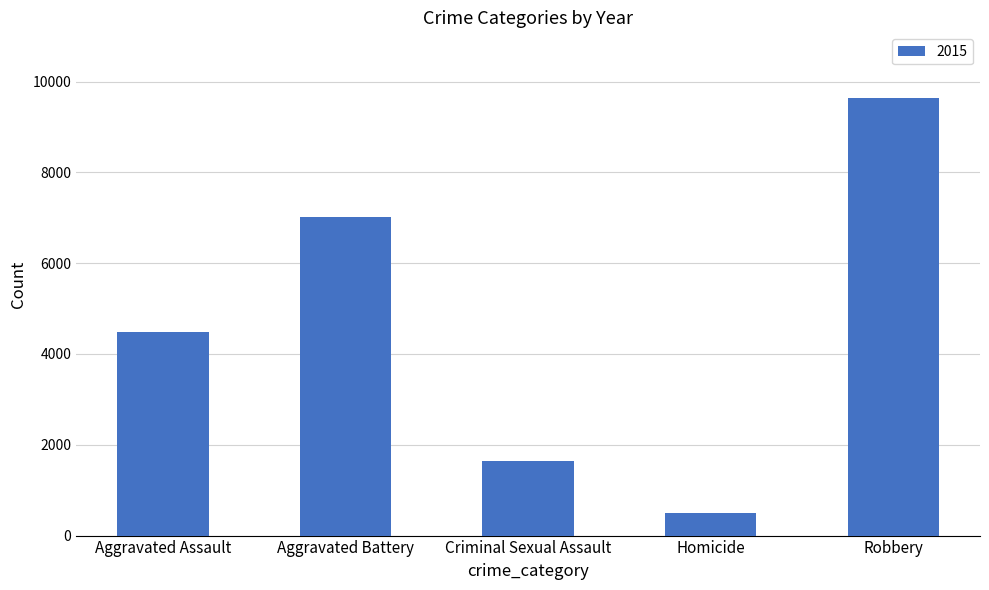

How many bars are there in total?

5